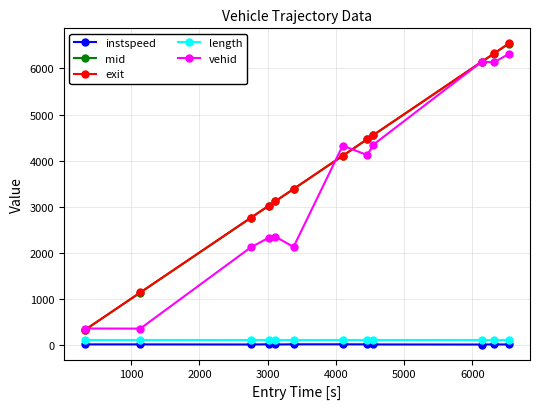

What is the greatest value displayed?

6544.7